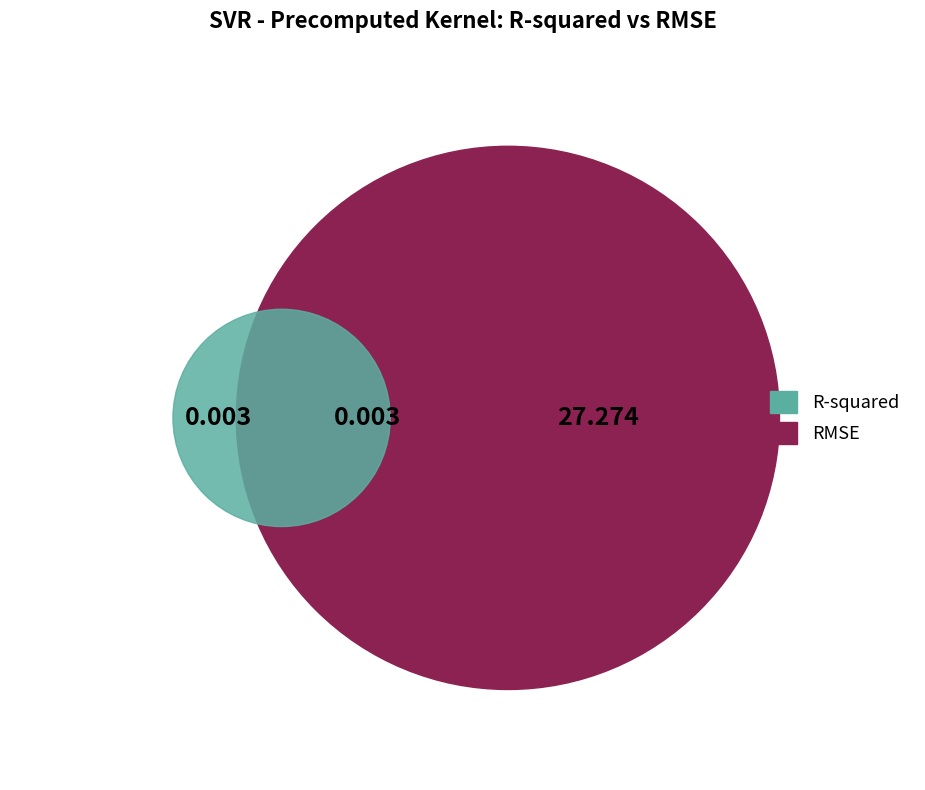

To the nearest percent, what is the combined percentage of RMSE and R-squared?

100%